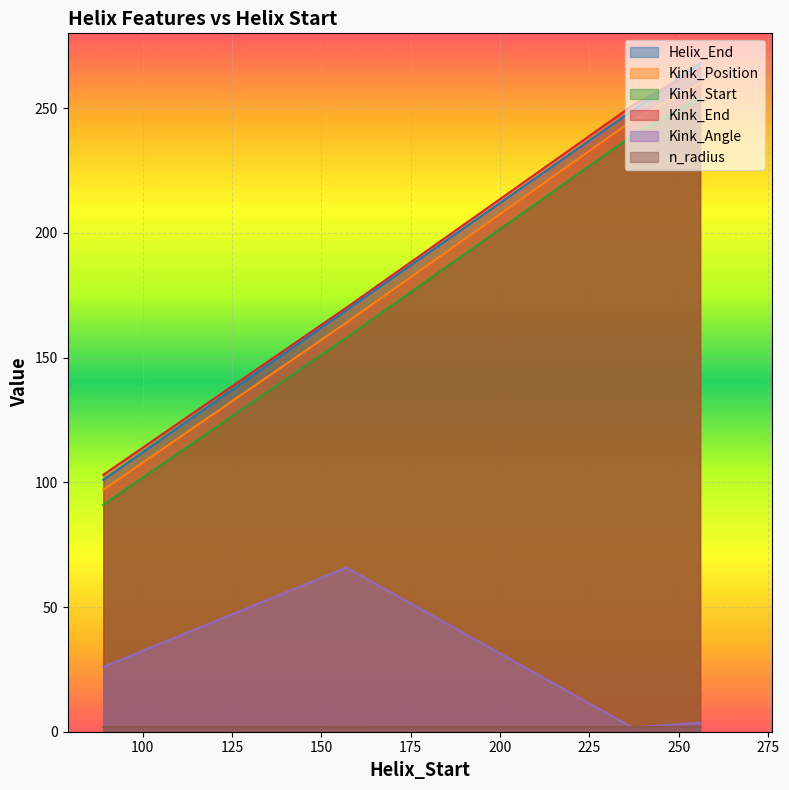

Does the chart display data point markers on the line(s)?

No